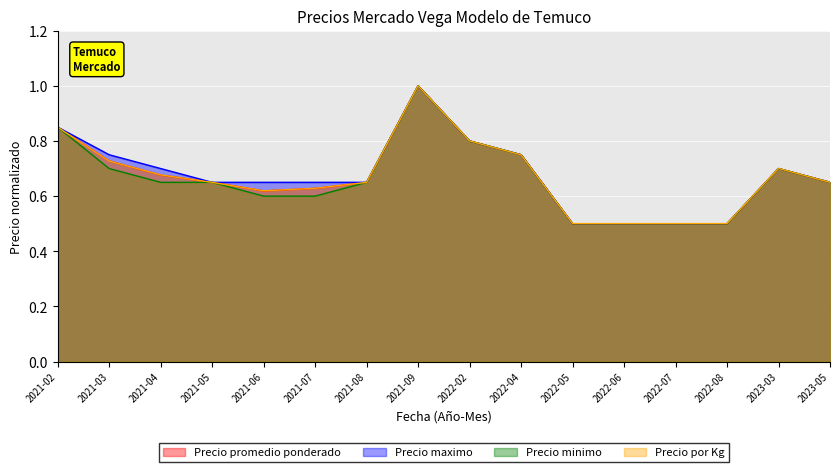

What is the difference between the maximum and minimum values in the Precio por Kg series?

0.5